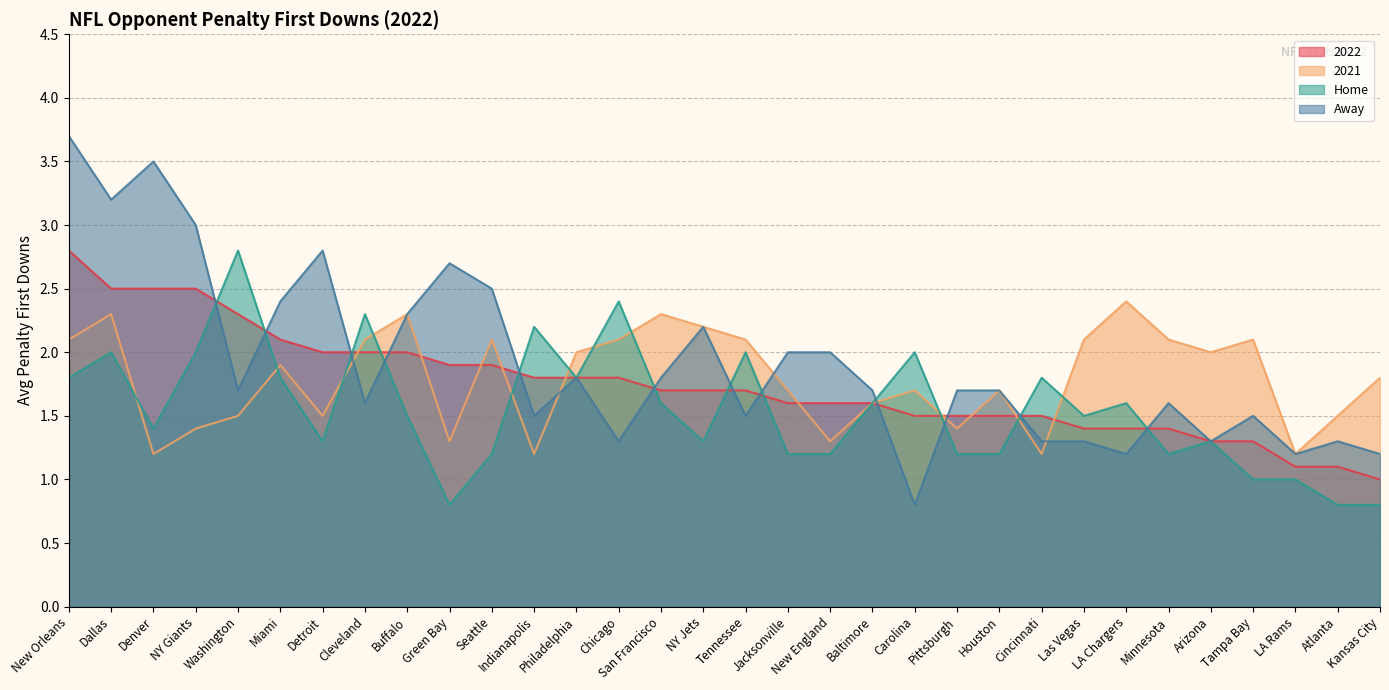

Reading right to left, what are all the values shown in this chart?

2022: 1.0	1.1	1.1	1.3	1.3	1.4	1.4	1.4	1.5	1.5	1.5	1.5	1.6	1.6	1.6	1.7	1.7	1.7	1.8	1.8	1.8	1.9	1.9	2.0	2.0	2.0	2.1	2.3	2.5	2.5	2.5	2.8
2021: 1.8	1.5	1.2	2.1	2.0	2.1	2.4	2.1	1.2	1.7	1.4	1.7	1.6	1.3	1.7	2.1	2.2	2.3	2.1	2.0	1.2	2.1	1.3	2.3	2.1	1.5	1.9	1.5	1.4	1.2	2.3	2.1
Home: 0.8	0.8	1.0	1.0	1.3	1.2	1.6	1.5	1.8	1.2	1.2	2.0	1.6	1.2	1.2	2.0	1.3	1.6	2.4	1.8	2.2	1.2	0.8	1.5	2.3	1.3	1.8	2.8	2.0	1.4	2.0	1.8
Away: 1.2	1.3	1.2	1.5	1.3	1.6	1.2	1.3	1.3	1.7	1.7	0.8	1.7	2.0	2.0	1.5	2.2	1.8	1.3	1.8	1.5	2.5	2.7	2.3	1.6	2.8	2.4	1.7	3.0	3.5	3.2	3.7